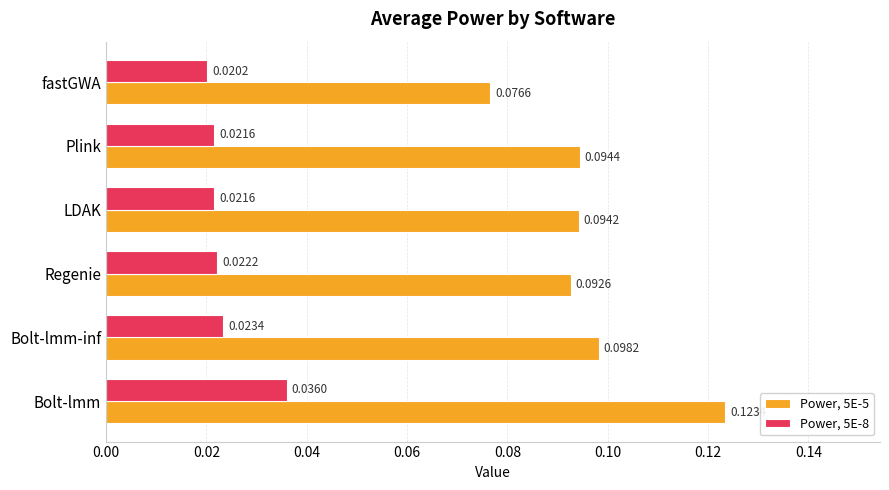

Where is Power, 5E-5 nearest to the value 0?

fastGWA